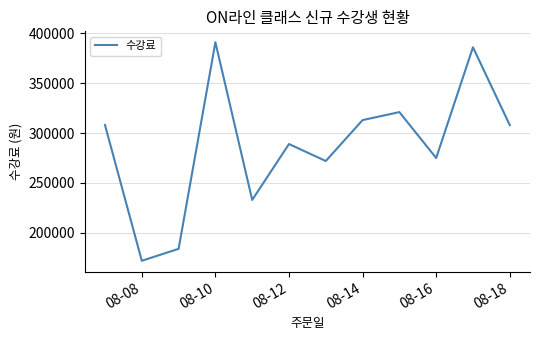

Reading left to right, what are all the values shown in this chart?

308000	172000	184000	391000	233000	289000	272000	313000	321000	275000	386000	308000